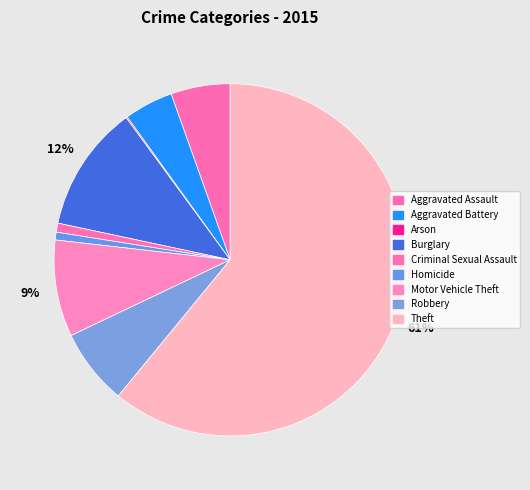

To the nearest percent, what is the combined percentage of Criminal Sexual Assault and Theft?

62%